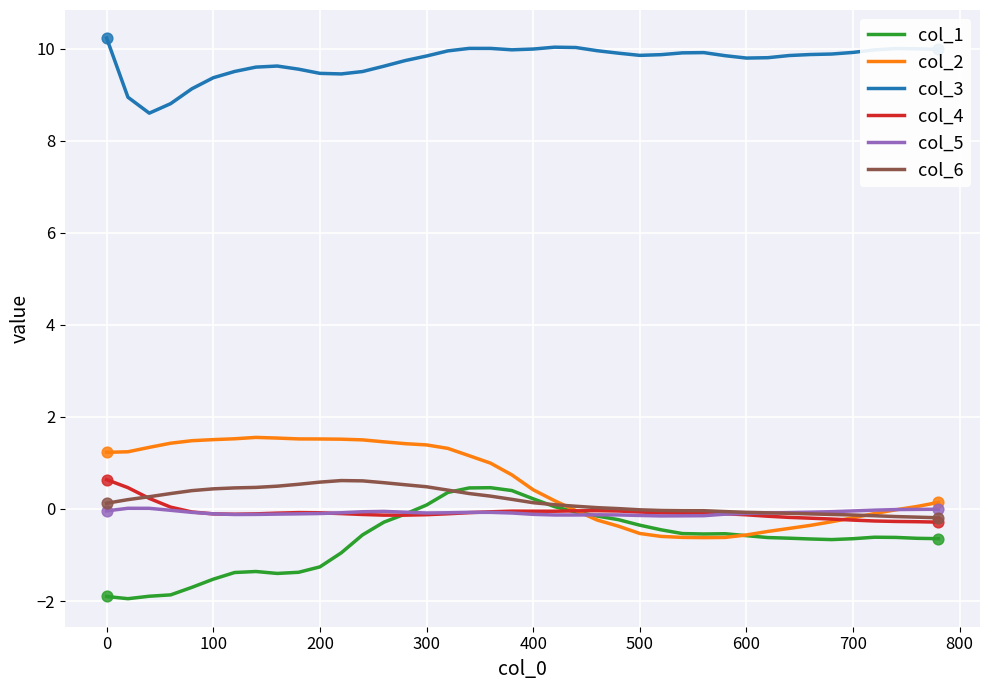

What are all the series names shown in the legend?

col_1, col_2, col_3, col_4, col_5, col_6